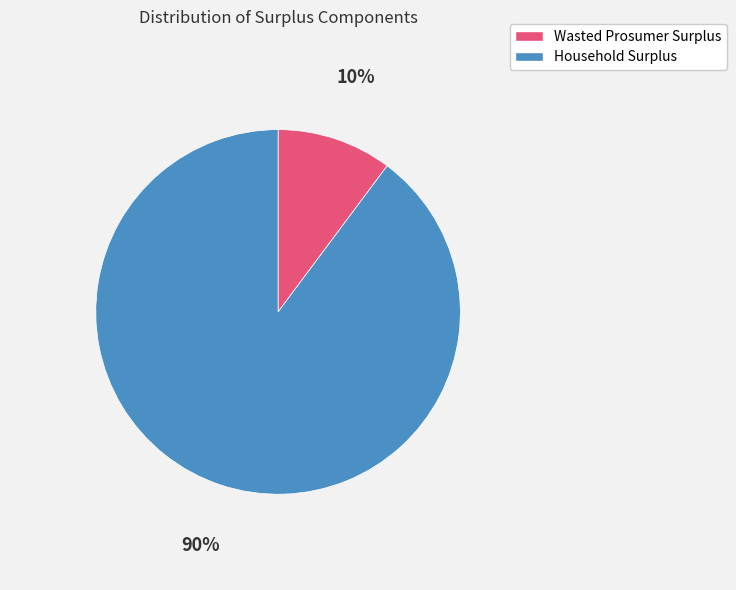

The Wasted Prosumer Surplus slice represents 10% of the pie. True or false?

True